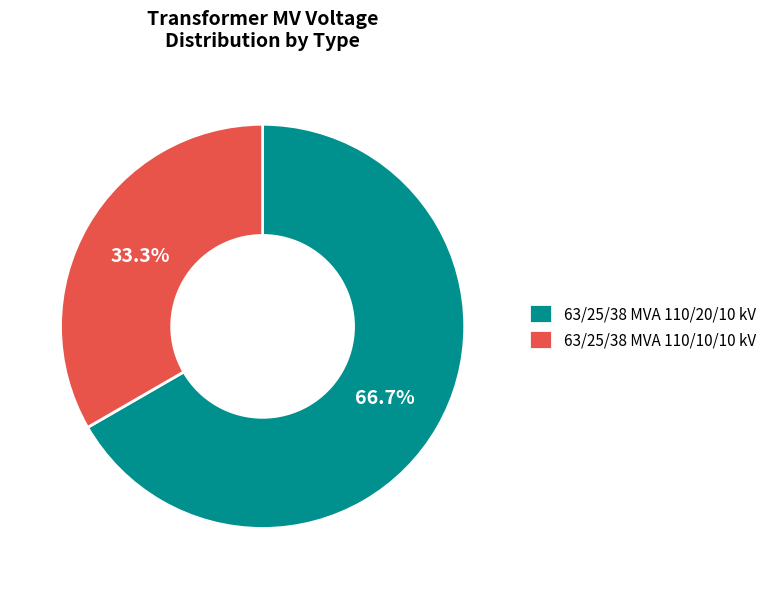

Is there a majority slice in this chart?

Yes